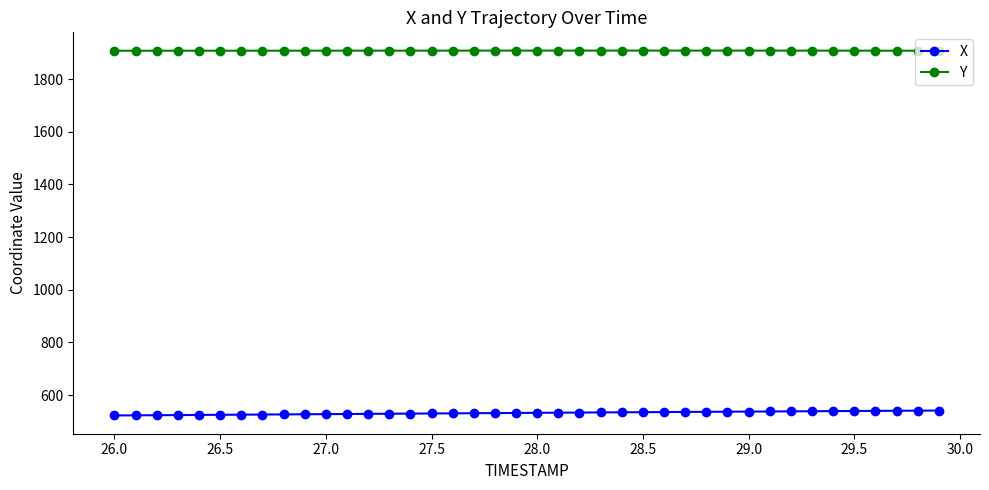

What is the average value of the X series?

532.6